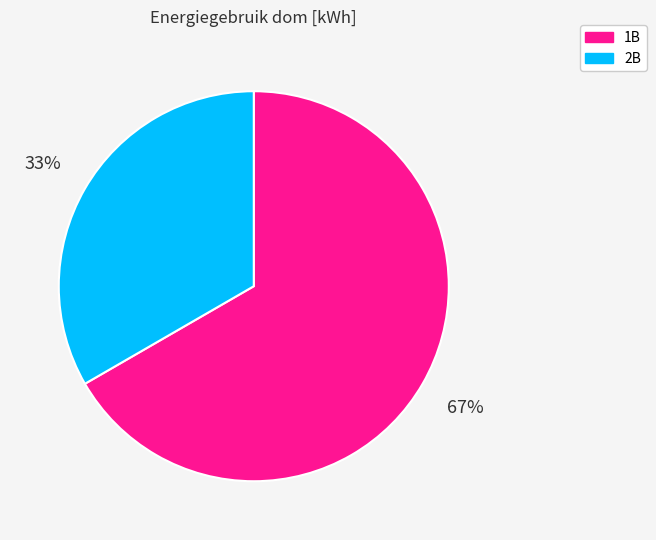

Is 1B the majority of the pie?

Yes